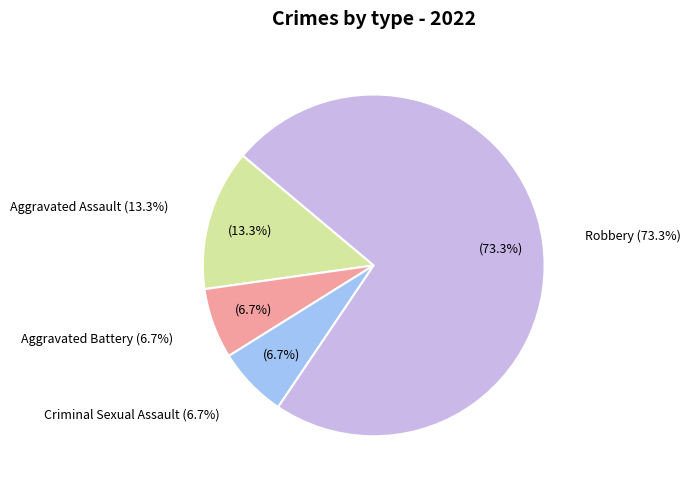

Which category has the smallest portion of the pie?

Aggravated Battery